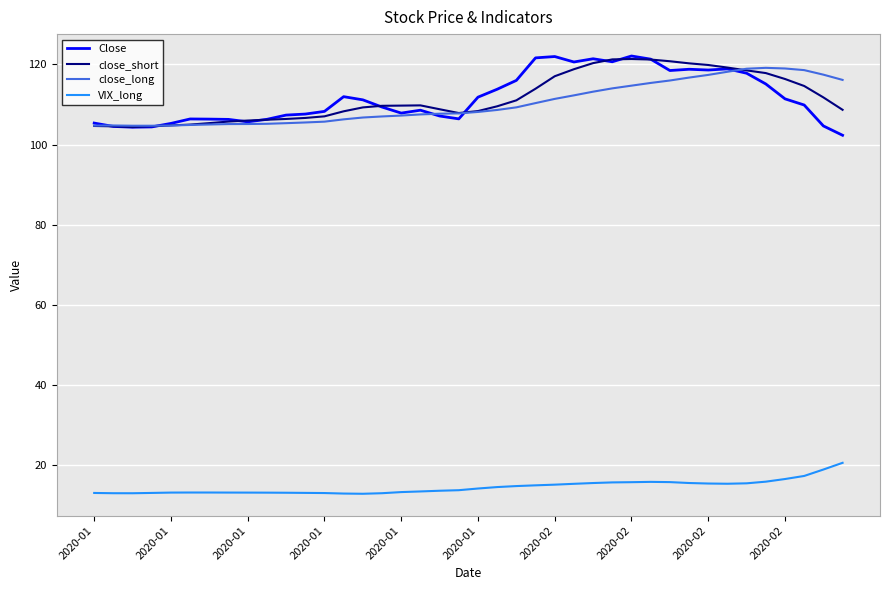

How many lines are shown in the chart?

4